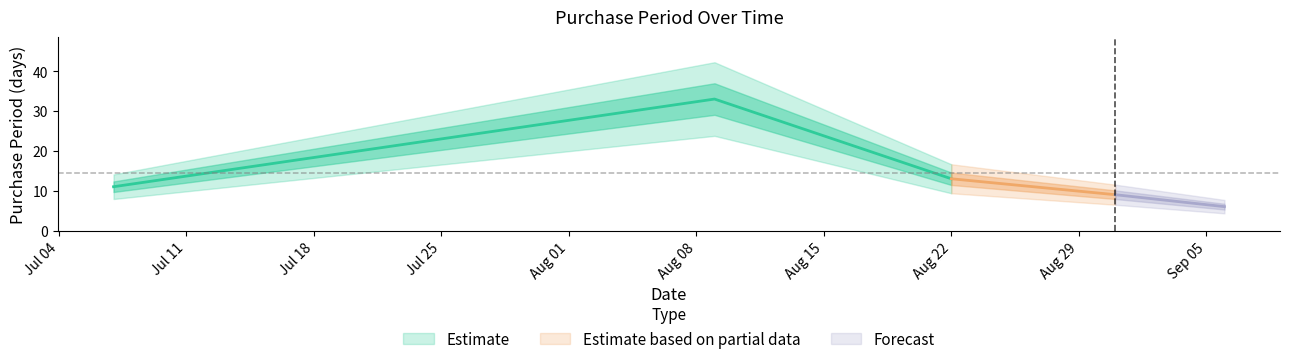

At which category does the chart reach its minimum across all series?

2017-09-06